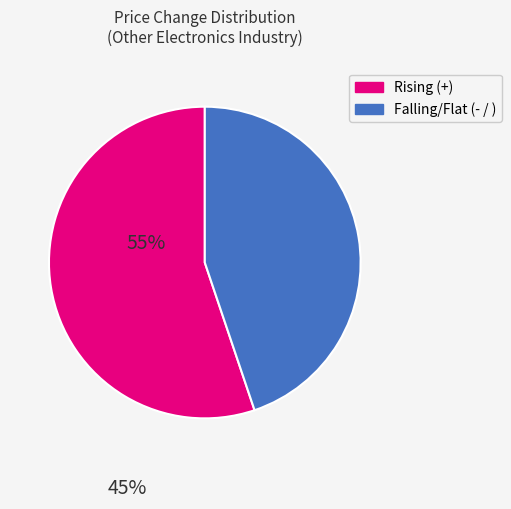

Is there a majority slice in this chart?

Yes